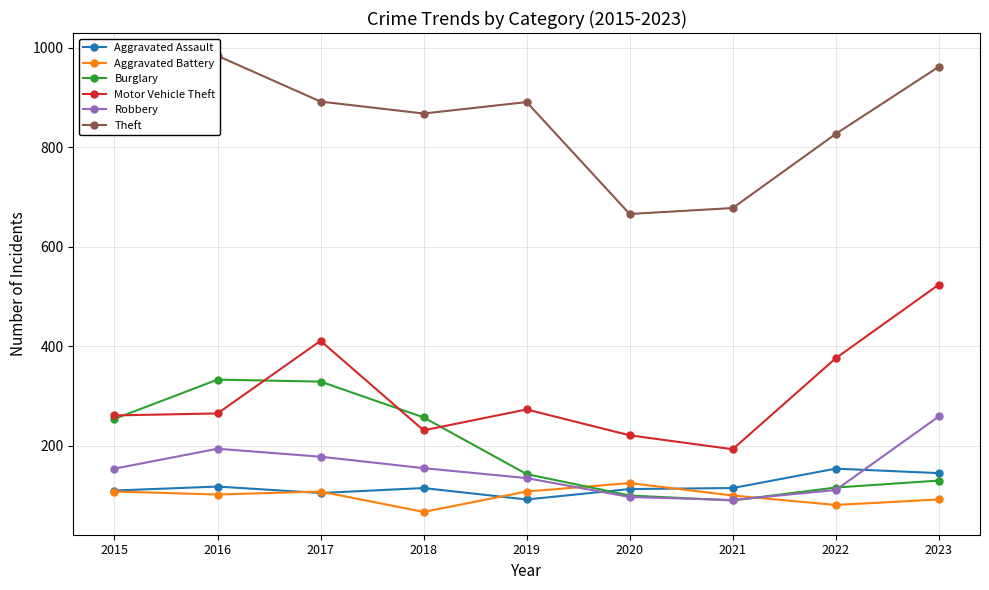

After their last crossing, which series has the higher values: Aggravated Assault or Aggravated Battery?

Aggravated Assault